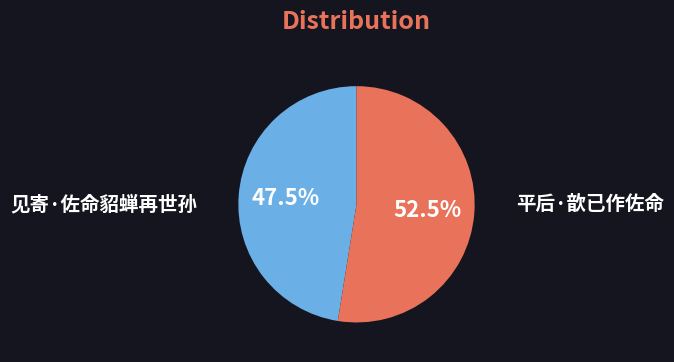

Between 平后·歆已作佐命 and 见寄·佐命貂蝉再世孙, which is larger?

平后·歆已作佐命